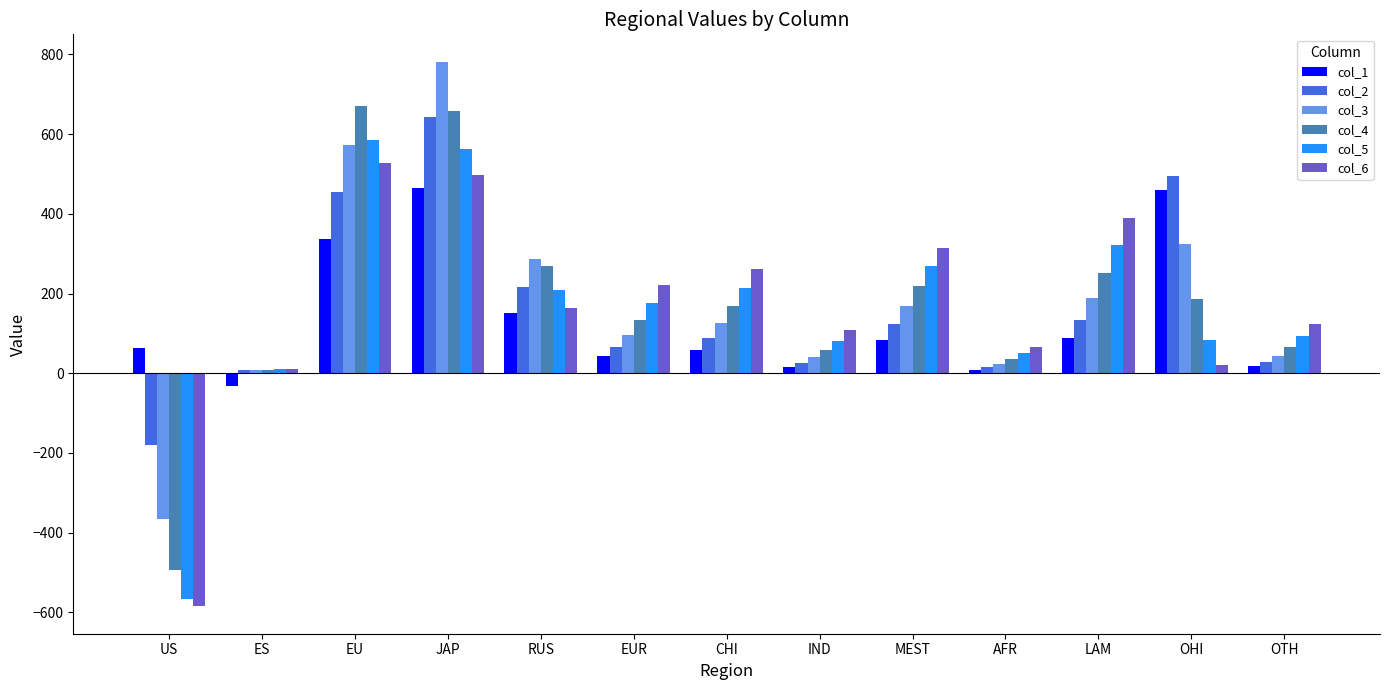

At which category is the sum across all series the highest?

JAP